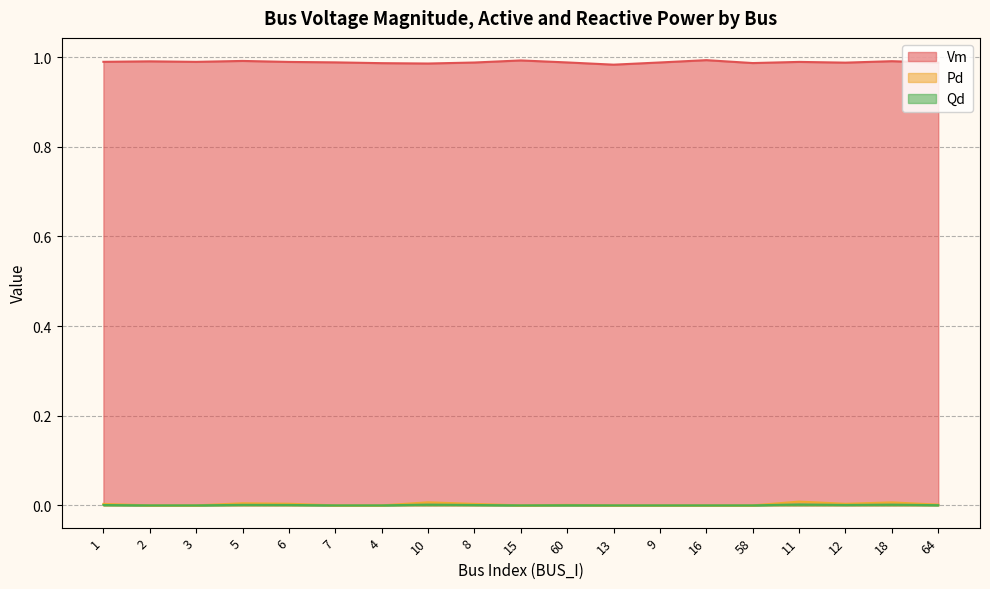

How many lines are shown in the chart?

3